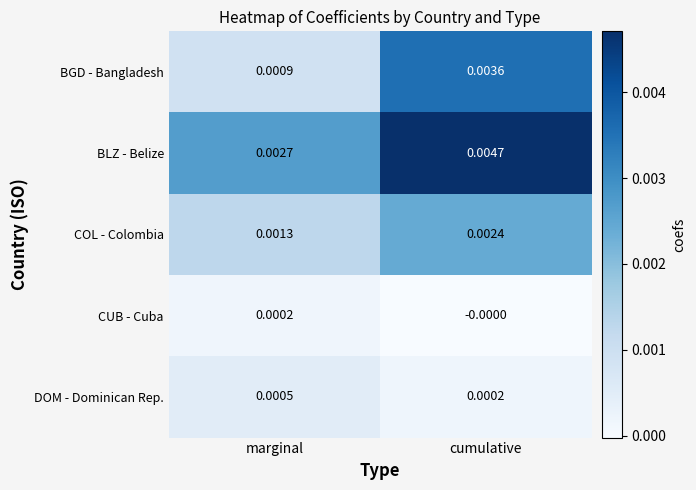

Which series has the largest total across all categories?

BLZ - Belize